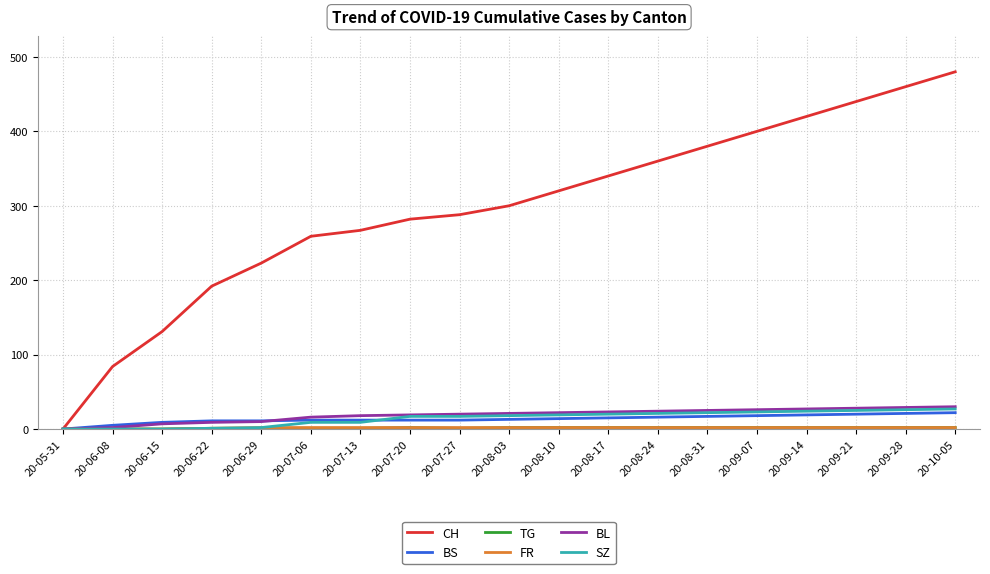

Which series has the widest spread of values?

CH